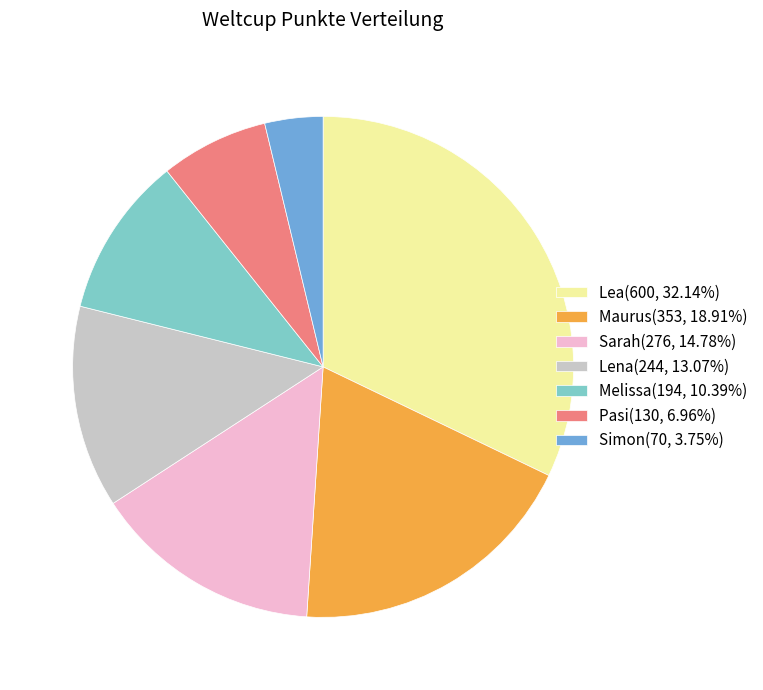

What is the ratio of the value at Maurus(353, 18.91%) to the value at Sarah(276, 14.78%)?

1.3